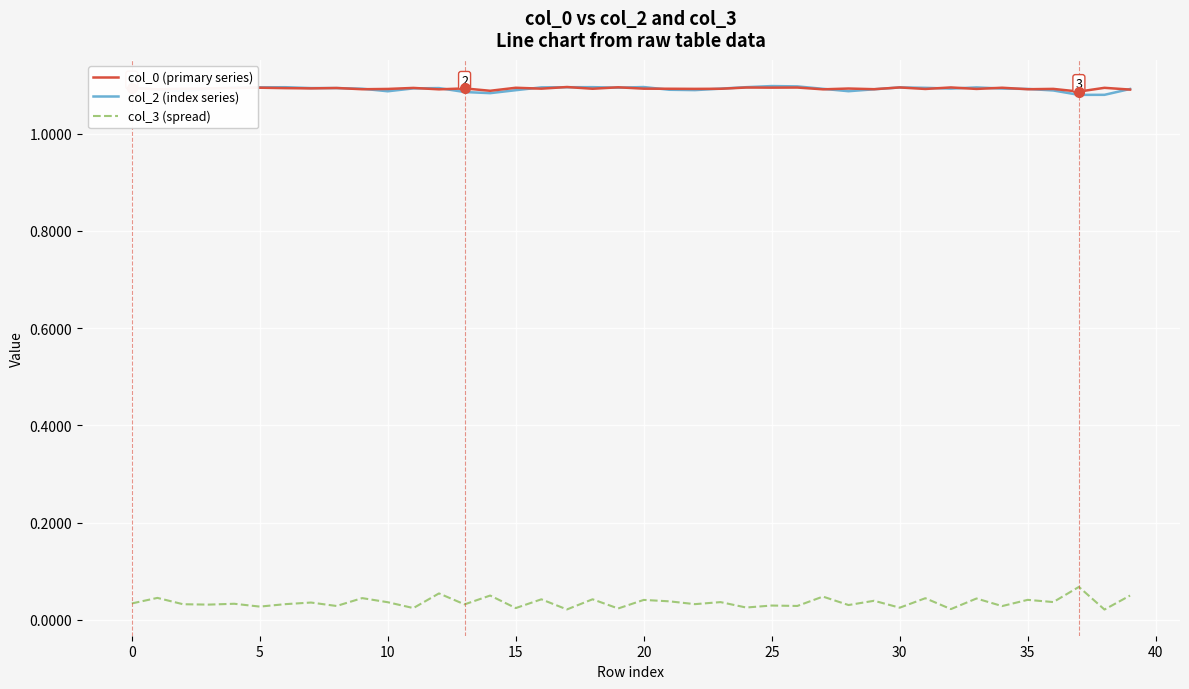

True or false: col_0 (primary series) and col_3 (spread) intersect in this chart.

False